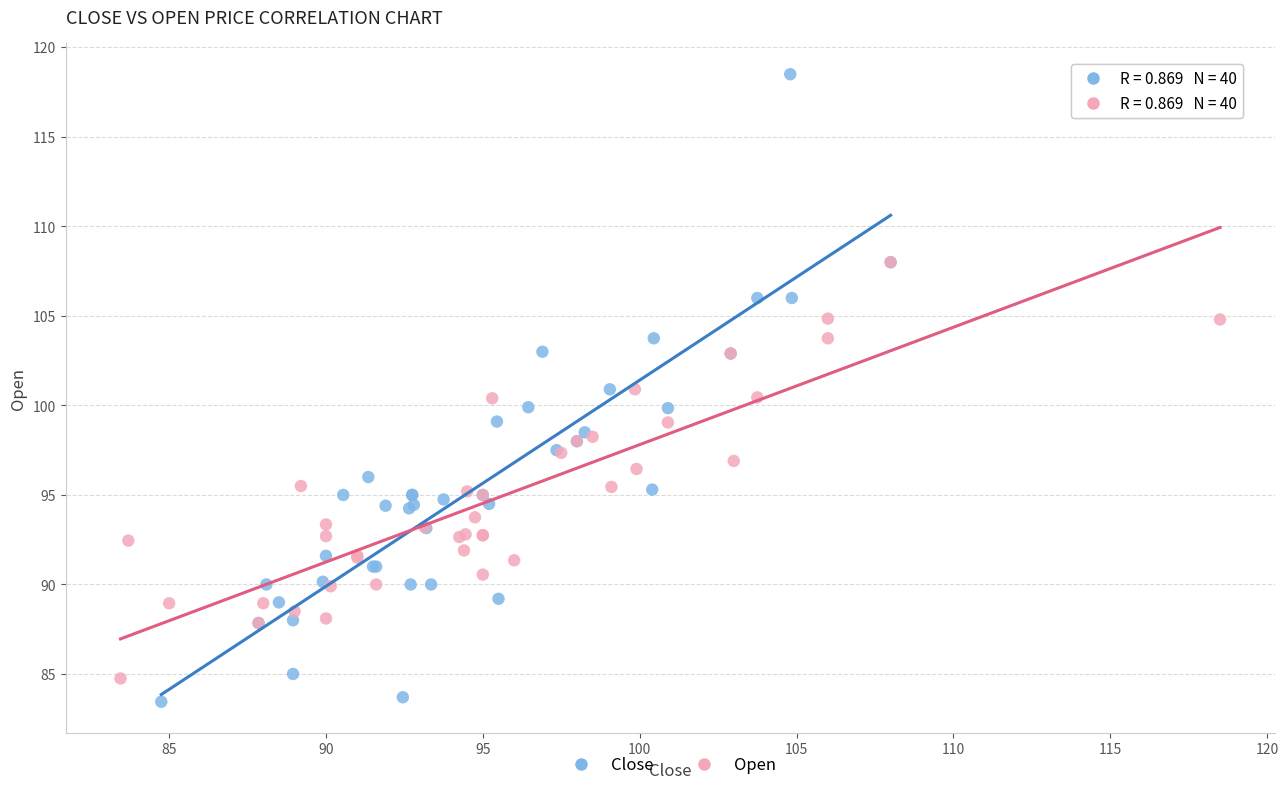

Which series has the widest spread of Y values?

Close